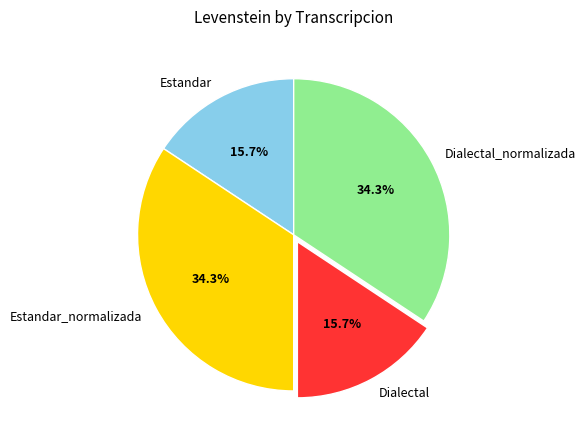

Do Dialectal and Estandar together represent more than half of the pie?

No